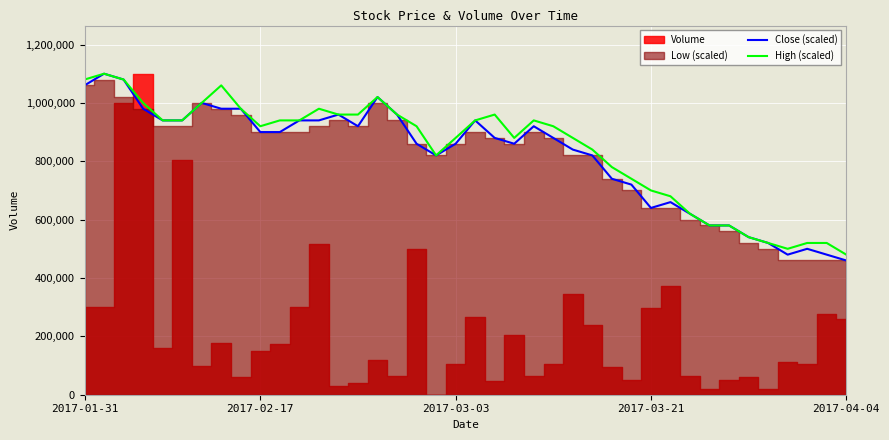

The High (scaled) series shows 940000 at 5. True or false?

True